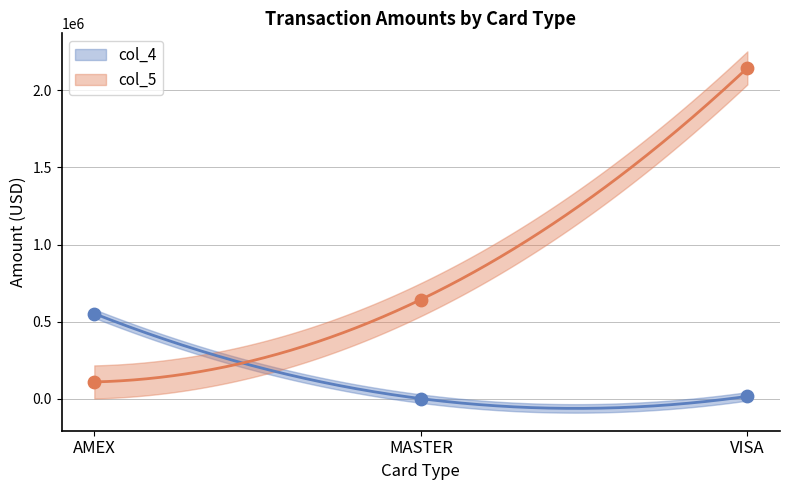

Which series contains the lowest Y value?

col_4